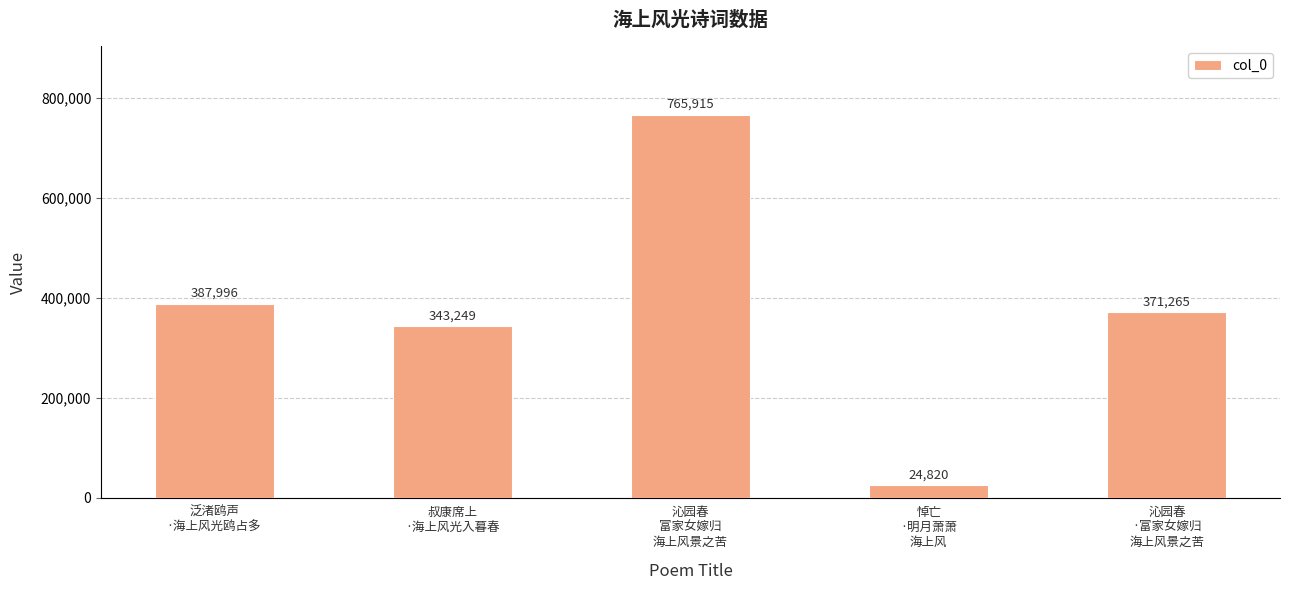

What is the value of the 1st bar from the left?

387996